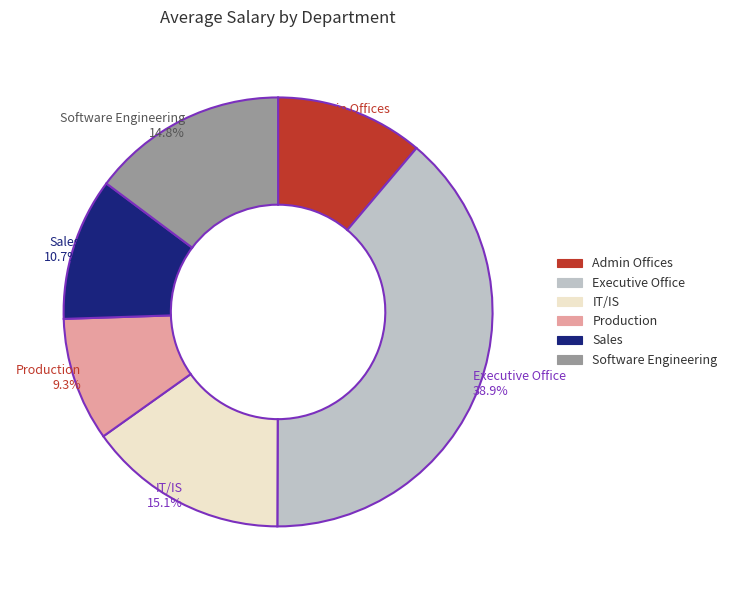

To the nearest percent, what is the difference between the Admin Offices and Production slice percentages?

2%